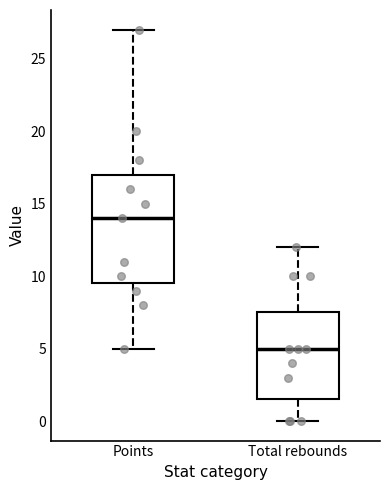

Where does the upper whisker of the box for Points end on the y-axis? The values are not printed on the chart, so give them approximately, as read against the axis.

27.0